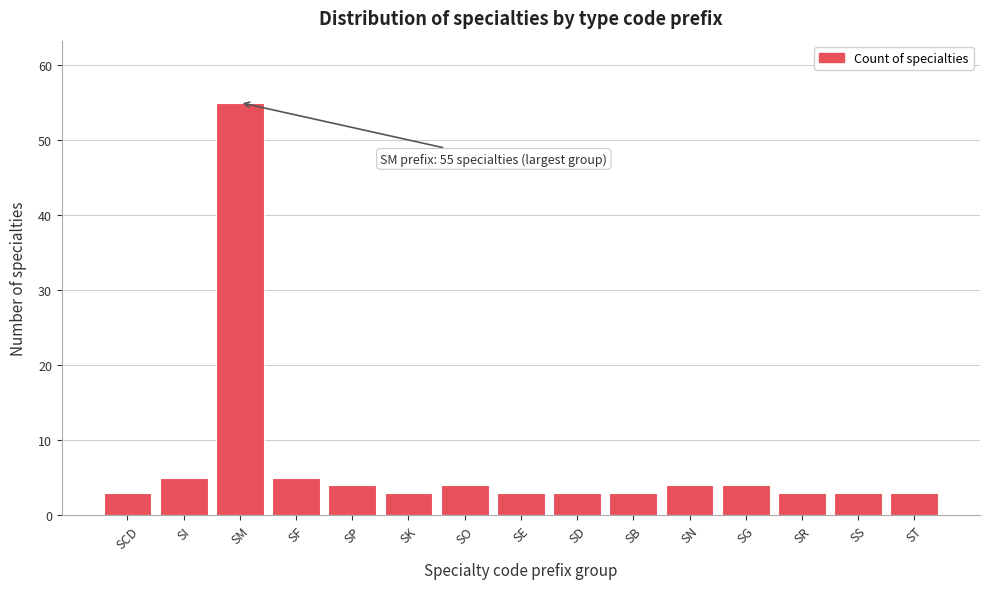

Reading left to right, what are all the values shown in this chart?

3	5	55	5	4	3	4	3	3	3	4	4	3	3	3